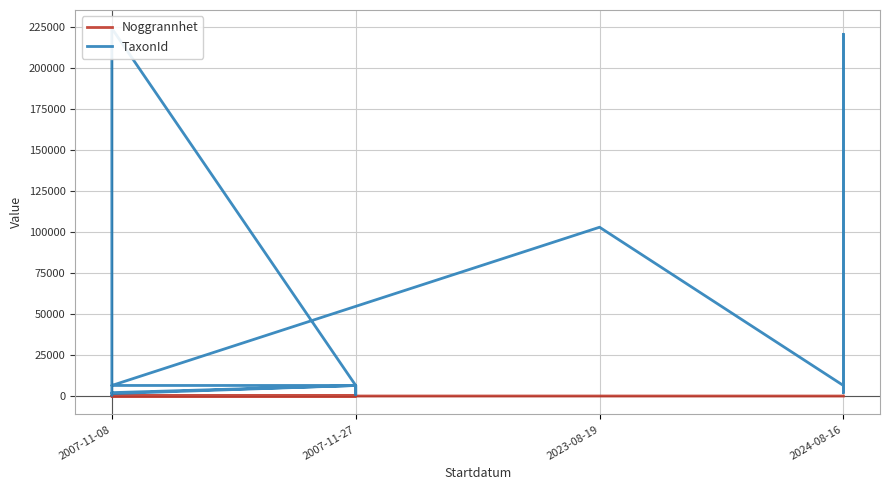

Reading right to left, what are all the values shown in this chart?

Noggrannhet: 10	10	10	10	10	10	10	25	25	25	25	25	25	25	25	25	25	25	25	25
TaxonId: 4364	6425	4361	220787	4364	2059	6425	103021	6458	6458	2081	1467	6450	6458	760	6458	6458	224363	6425	498